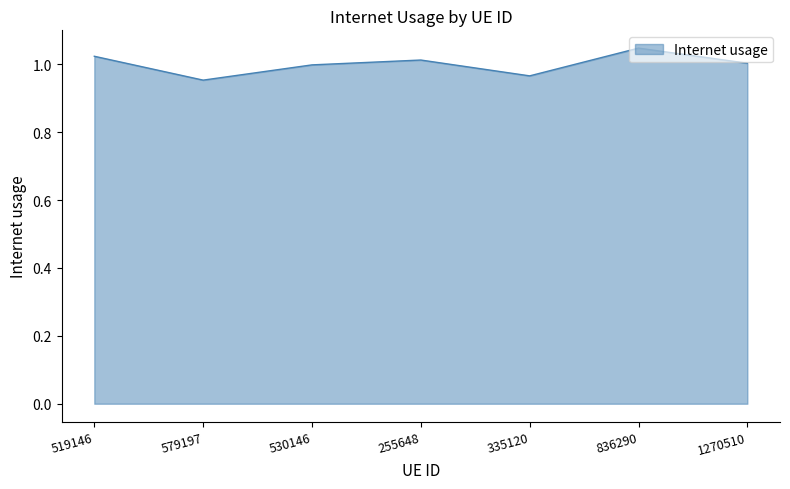

Which category has the lowest value across all series?

579197